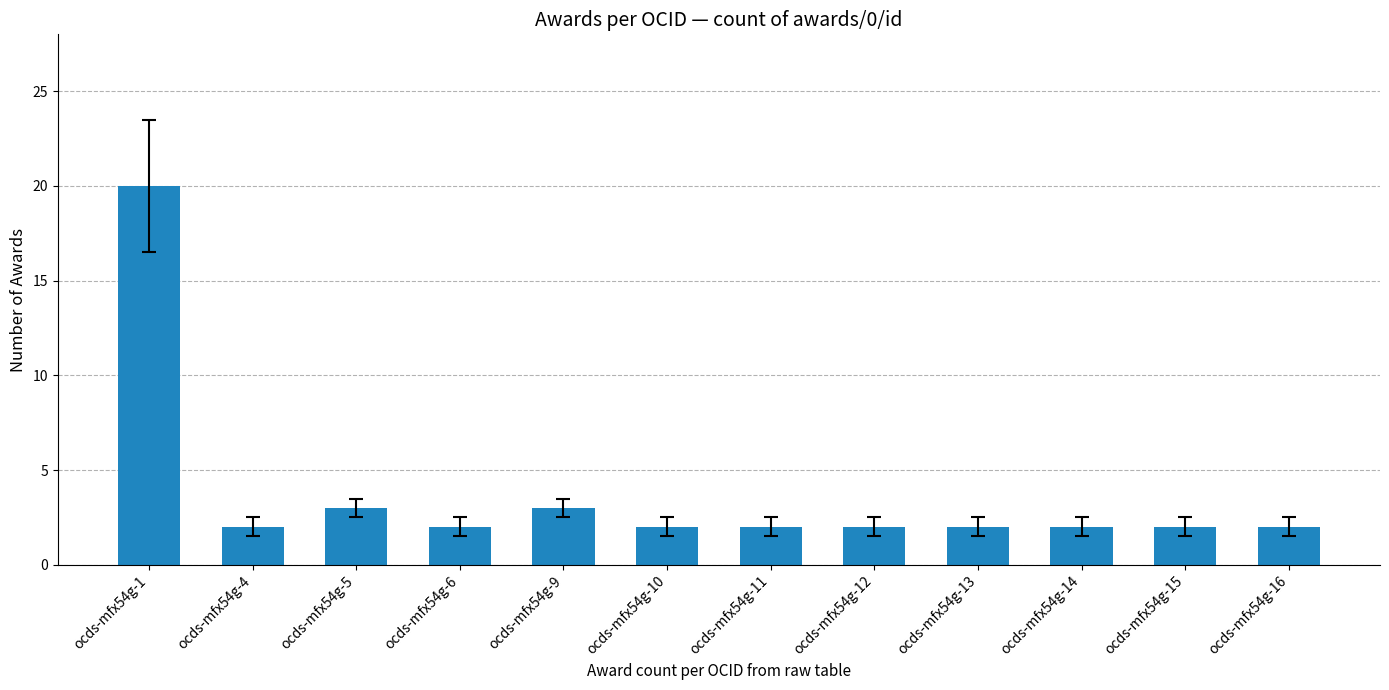

Are the bars horizontal?

No